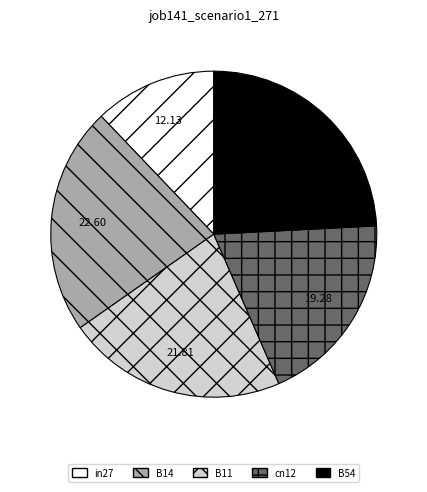

Combined, do B14 and cn12 account for over 50%?

No